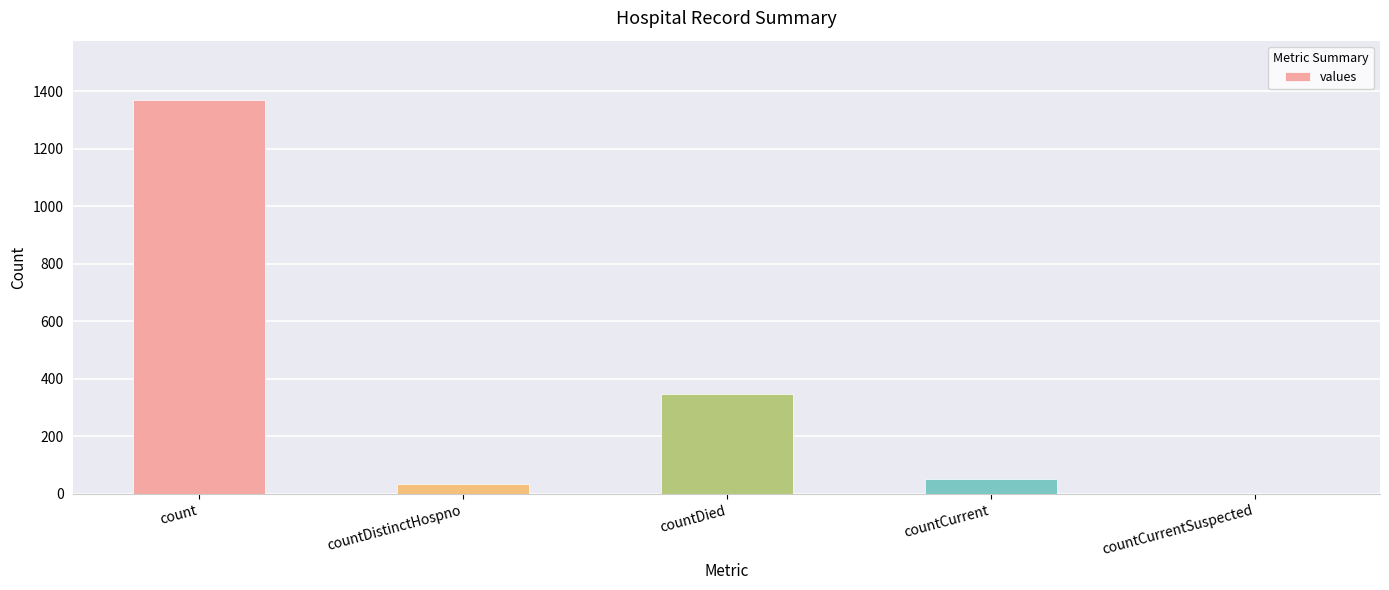

Which category has the highest value across all series?

count